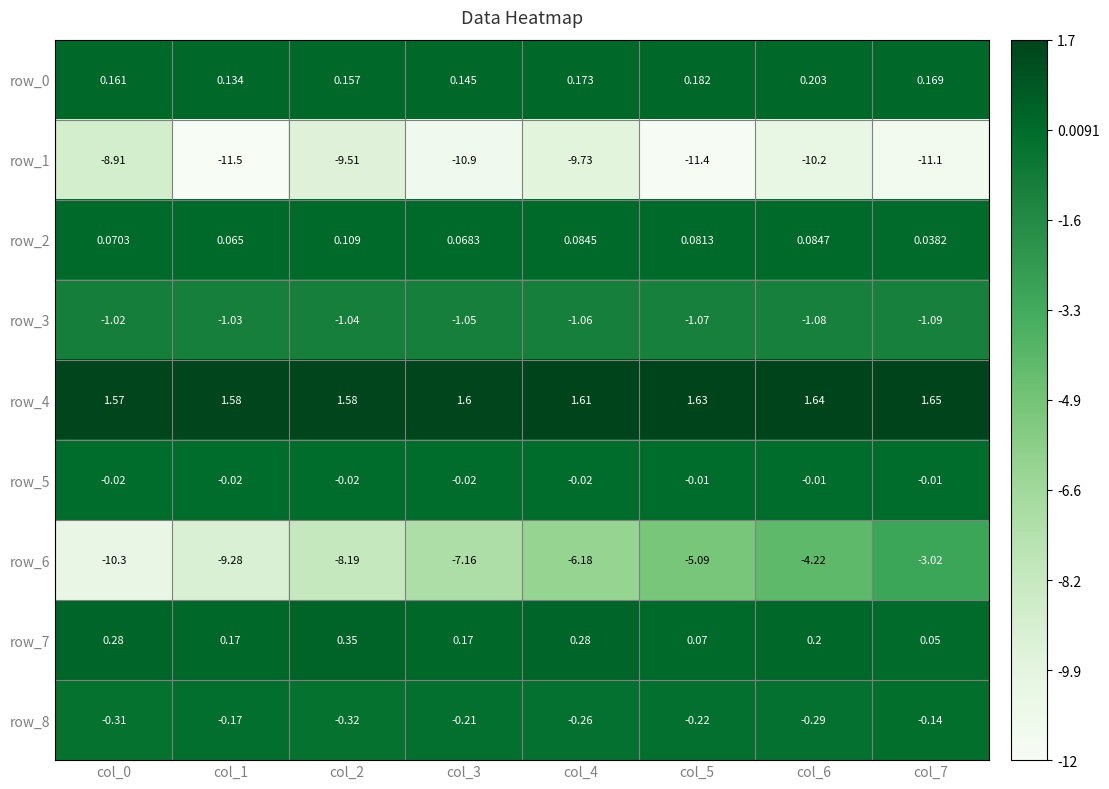

Which series changed the most between col_1 and col_6?

row_6